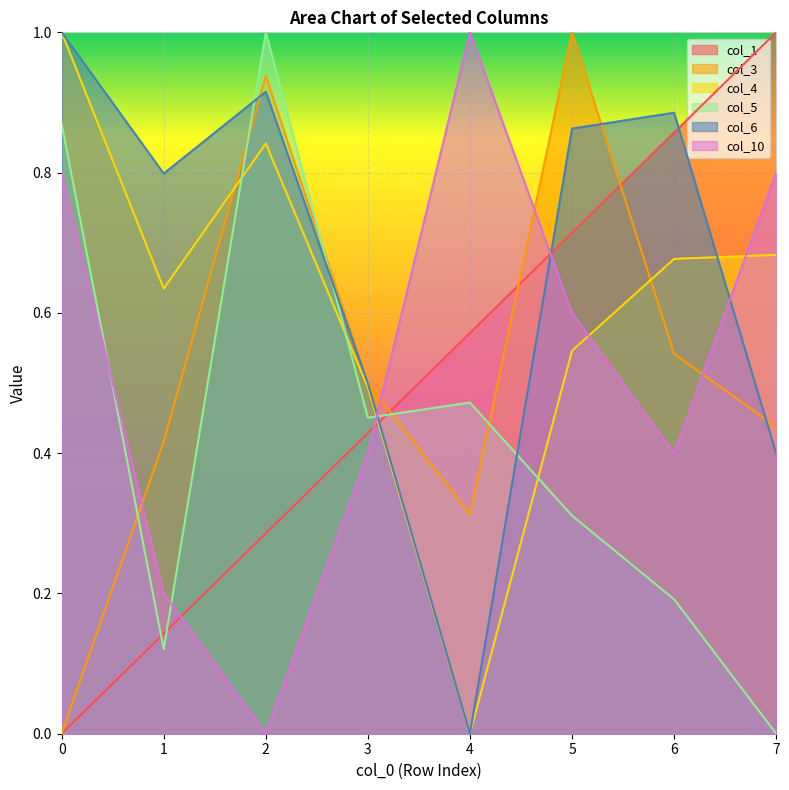

The value of col_10 at 7 is 0.8. True or false?

True